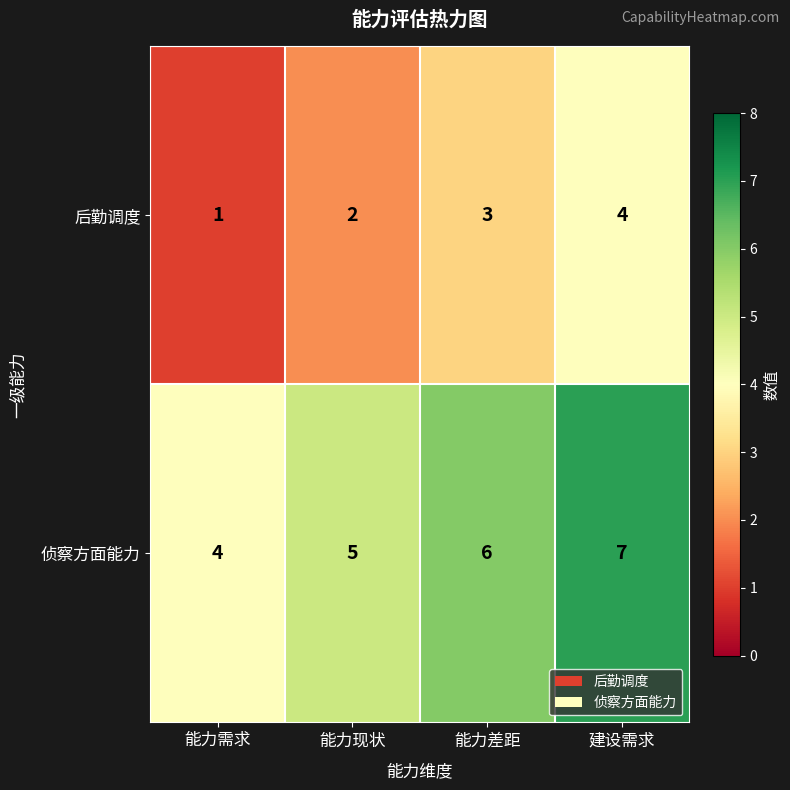

What is the sum of the 侦察方面能力 values at 建设需求 and 能力需求?

11